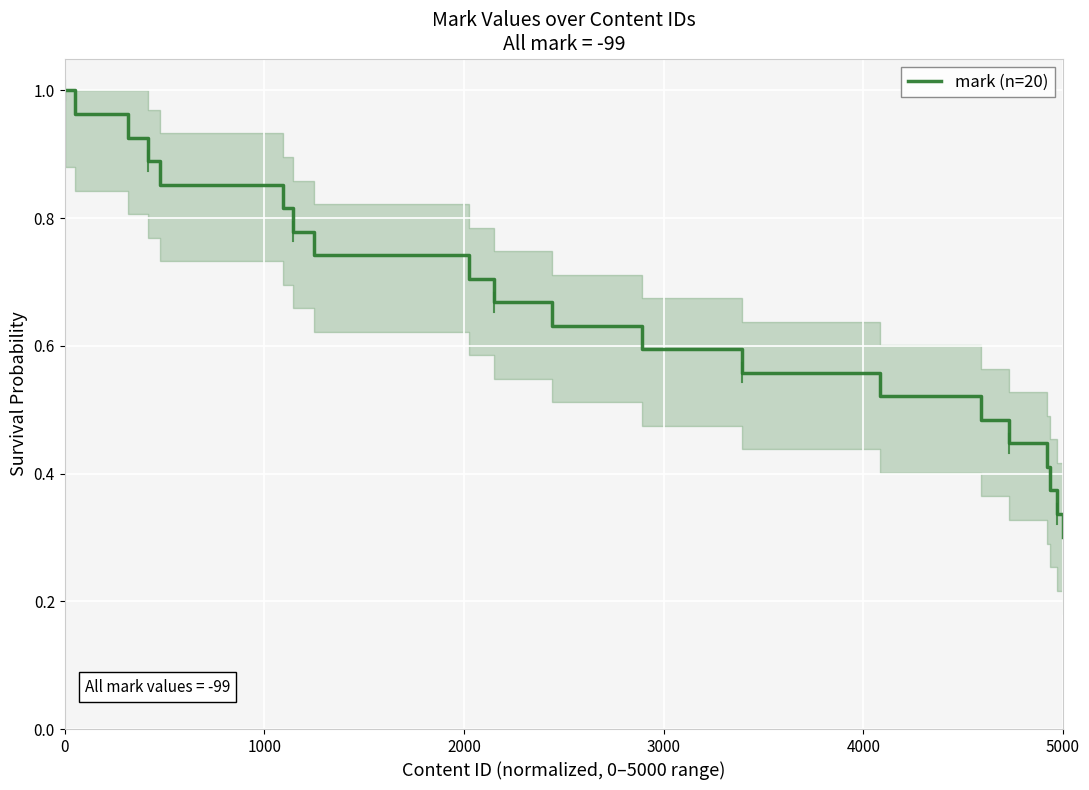

How many lines are shown in the chart?

1